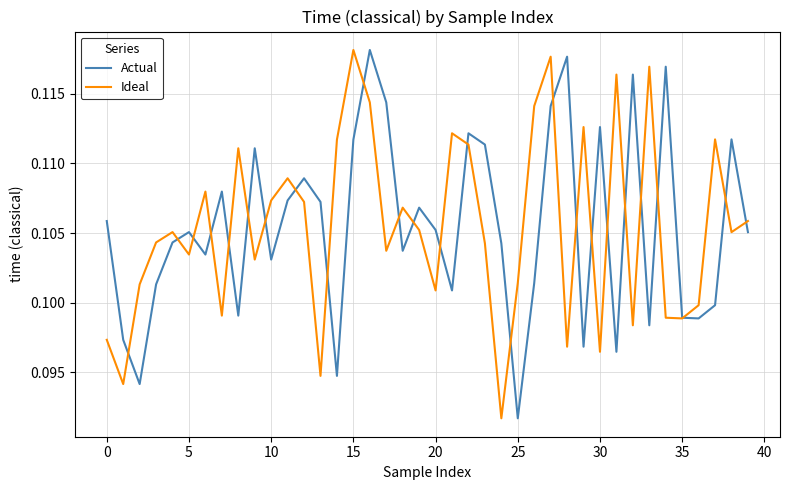

Where is Actual nearest to the value 0?

25